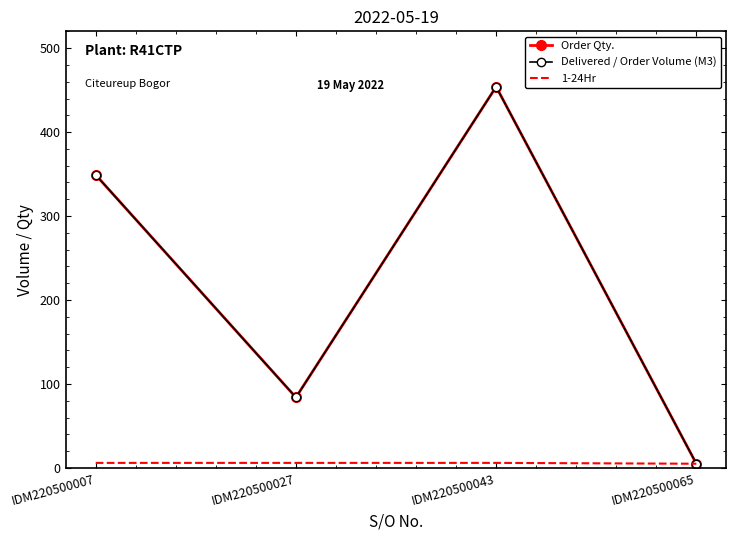

Reading right to left, transcribe all the data shown in this chart.

Order Qty.: 5	454	84	349
Delivered / Order Volume (M3): 5	454	84	349
1-24Hr: 5	6	6	6